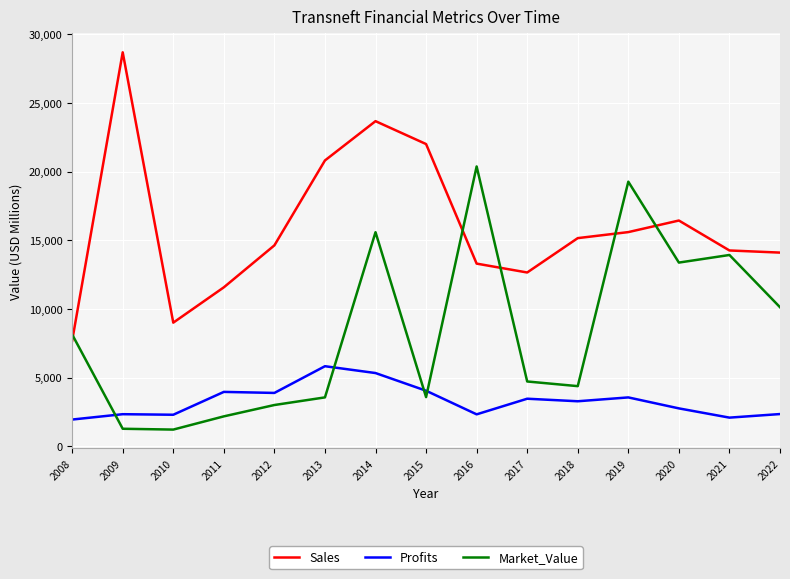

Between 2011 and 2021, which series saw the biggest shift?

Market_Value